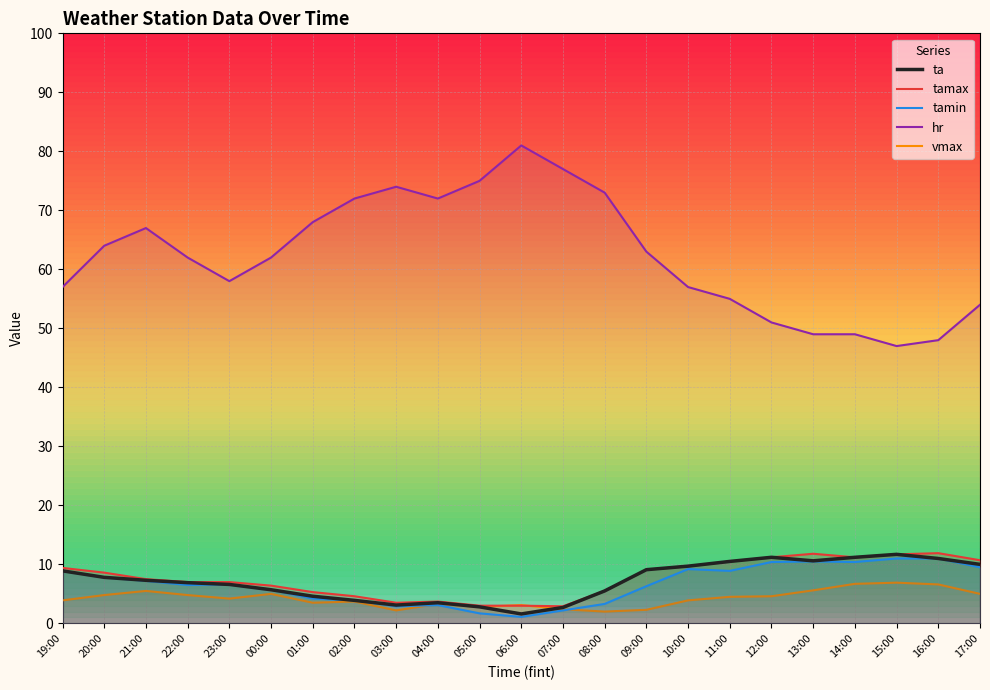

What is the total value across all series at 09:00?

89.8